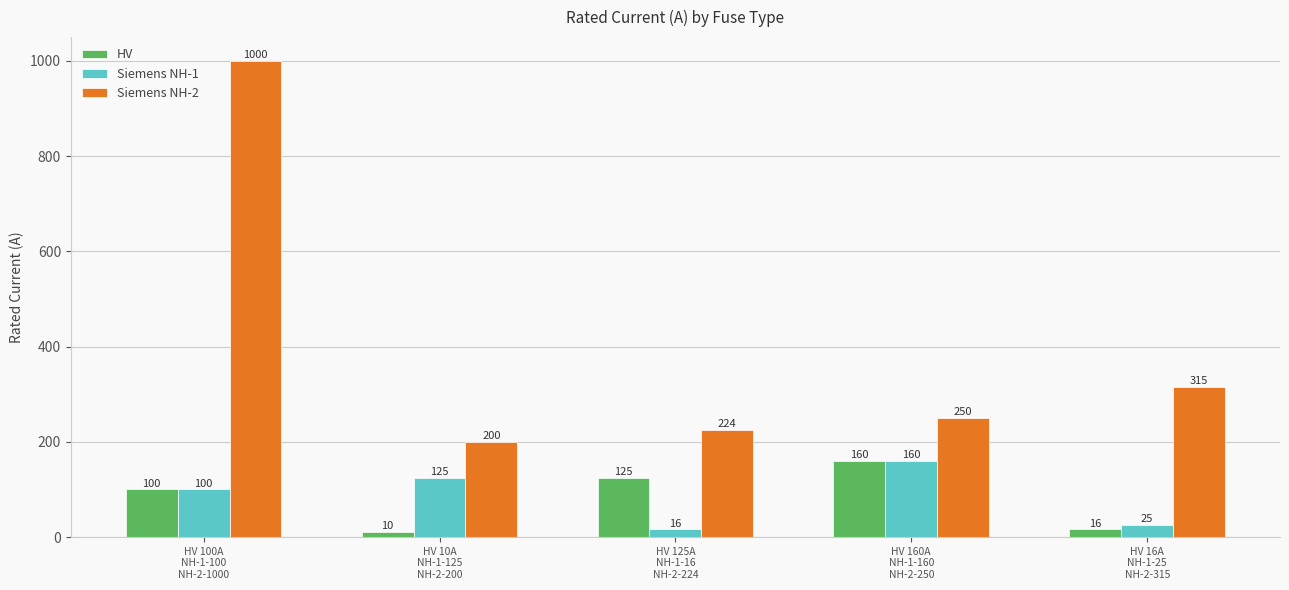

Rank the categories by HV value from lowest to highest.

HV 10A
NH-1-125
NH-2-200, HV 16A
NH-1-25
NH-2-315, HV 100A
NH-1-100
NH-2-1000, HV 125A
NH-1-16
NH-2-224, HV 160A
NH-1-160
NH-2-250